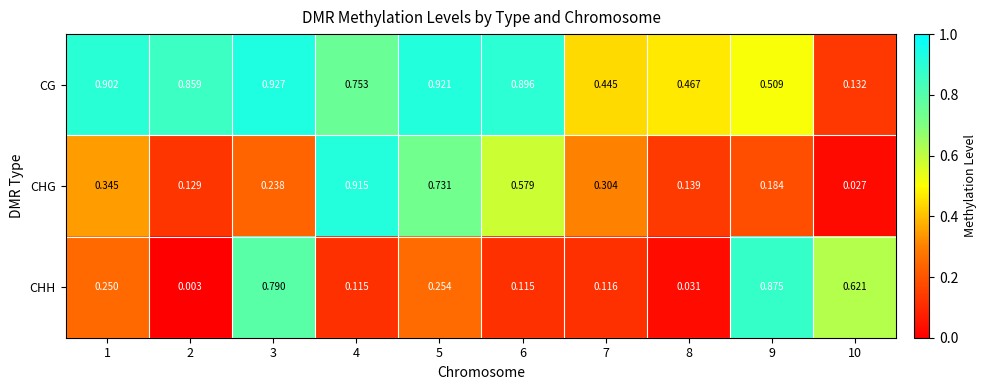

Which series has the largest total across all categories?

CG